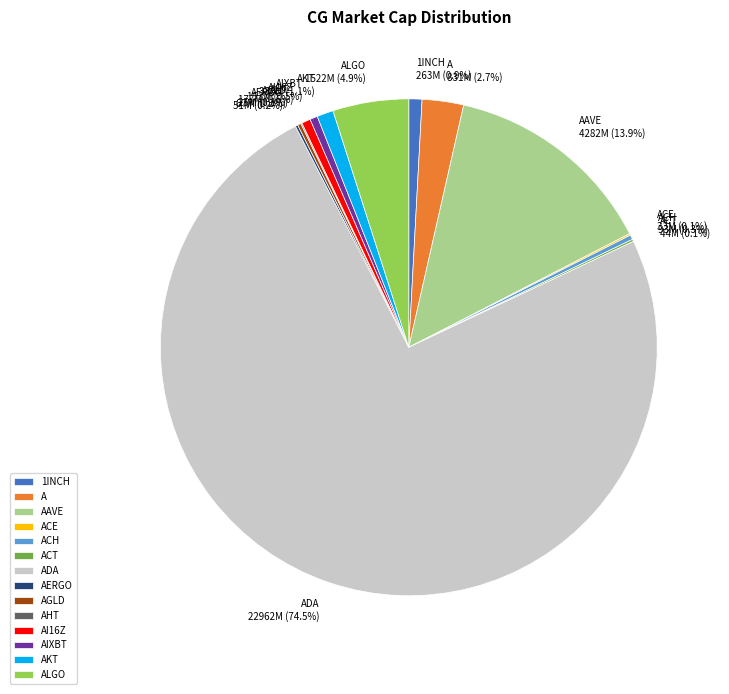

What percentage do A and AI16Z together represent?

3.3%